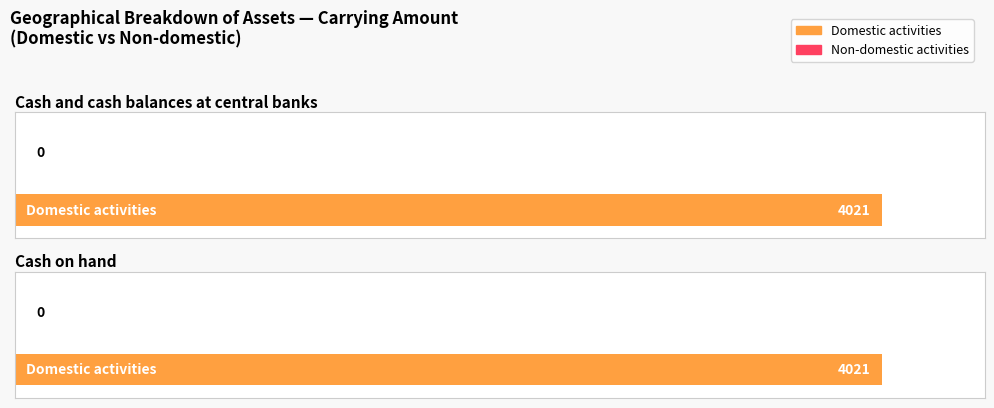

Where is Non-domestic activities nearest to the value 0?

Cash and cash balances at central banks